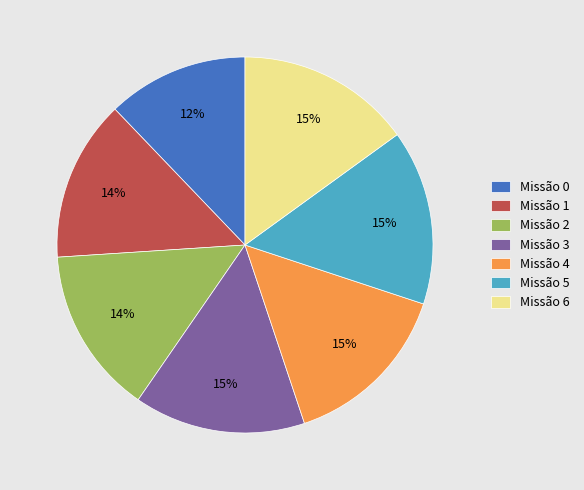

Which category has the smallest portion of the pie?

Missão 0